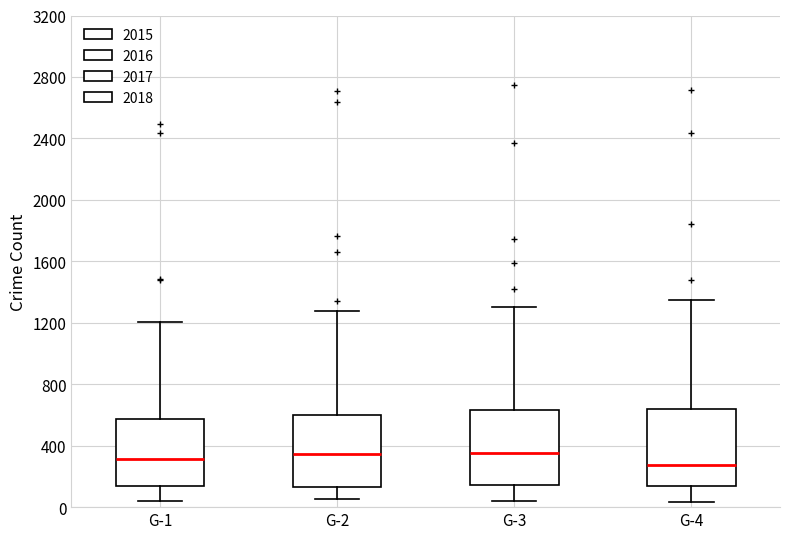

Reading left to right, transcribe this box plot: for each box, give where its median line is, the range the box spans, and where its two whiskers end, as read against the y-axis. The values are not printed on the chart, so give them approximately, as read against the axis.

G-1: median 300, box 150 to 550, whiskers 50 to 1200
G-2: median 350, box 150 to 600, whiskers 50 to 1300
G-3: median 350, box 150 to 650, whiskers 50 to 1300
G-4: median 250, box 150 to 650, whiskers 50 to 1350